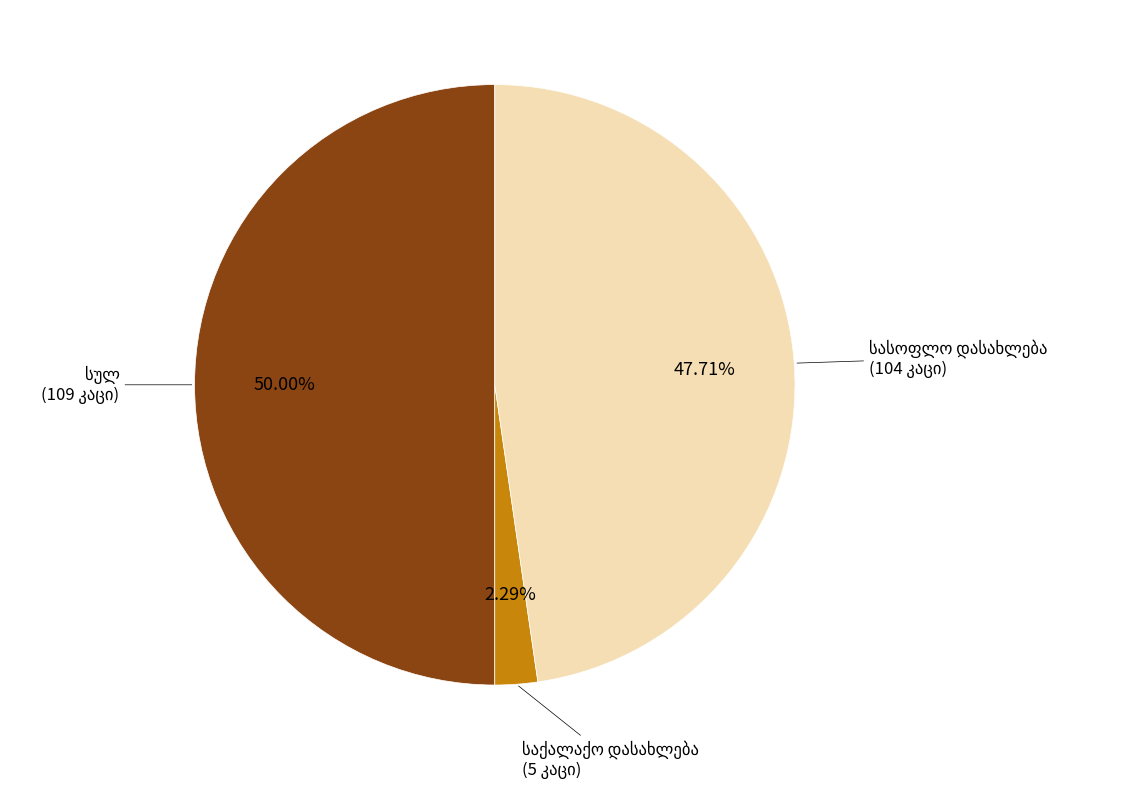

What is the spread (max minus min) of values at სულ?

104